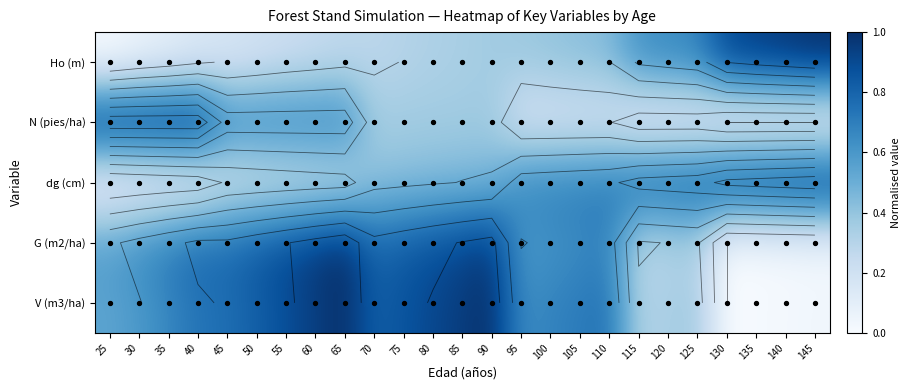

How many categories are shown in the chart?

25